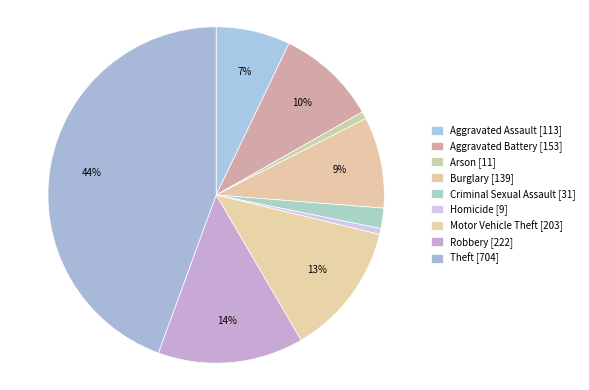

To the nearest percent, what percentage of the pie is Homicide?

1%